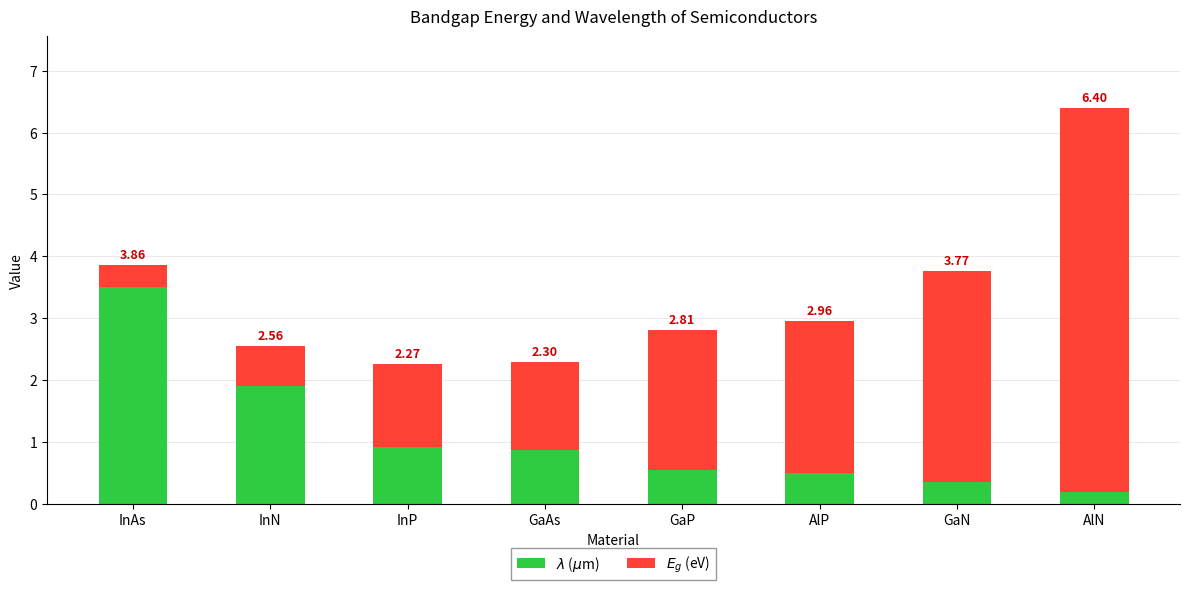

Rank the series by their average value, from highest to lowest.

$E_g$ (eV), $\lambda$ ($\mu$m)